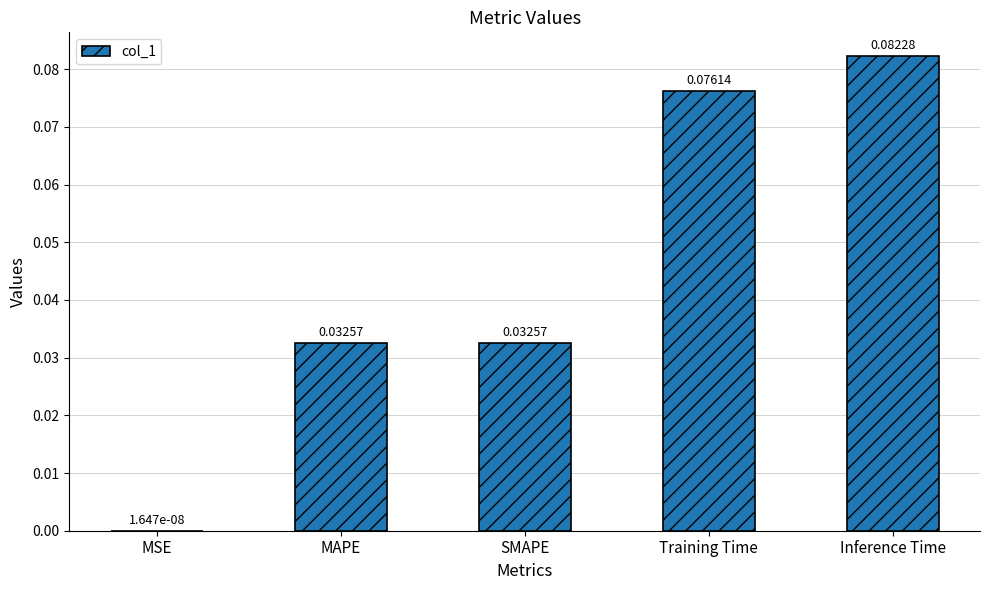

Which label corresponds to the largest value in the chart?

Inference Time